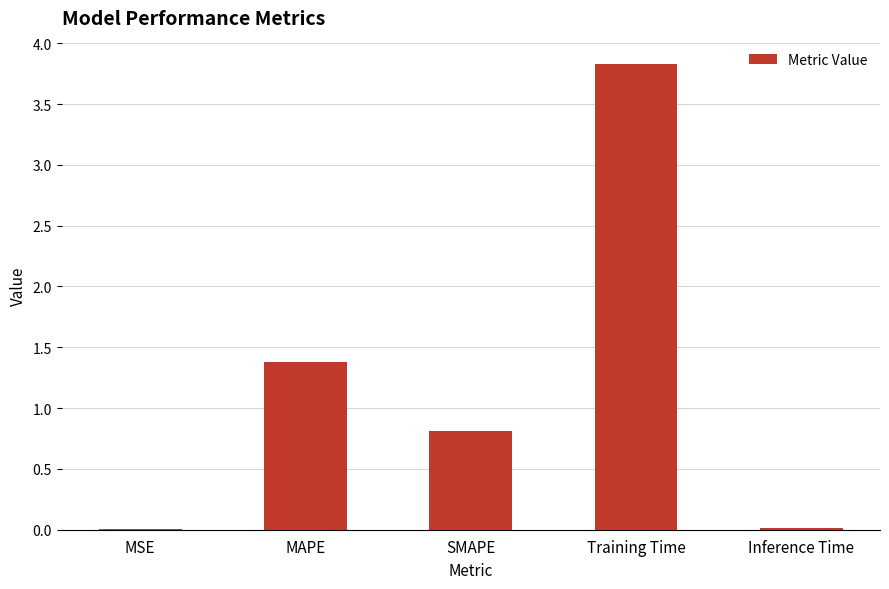

Which label corresponds to the largest value in the chart?

Training Time